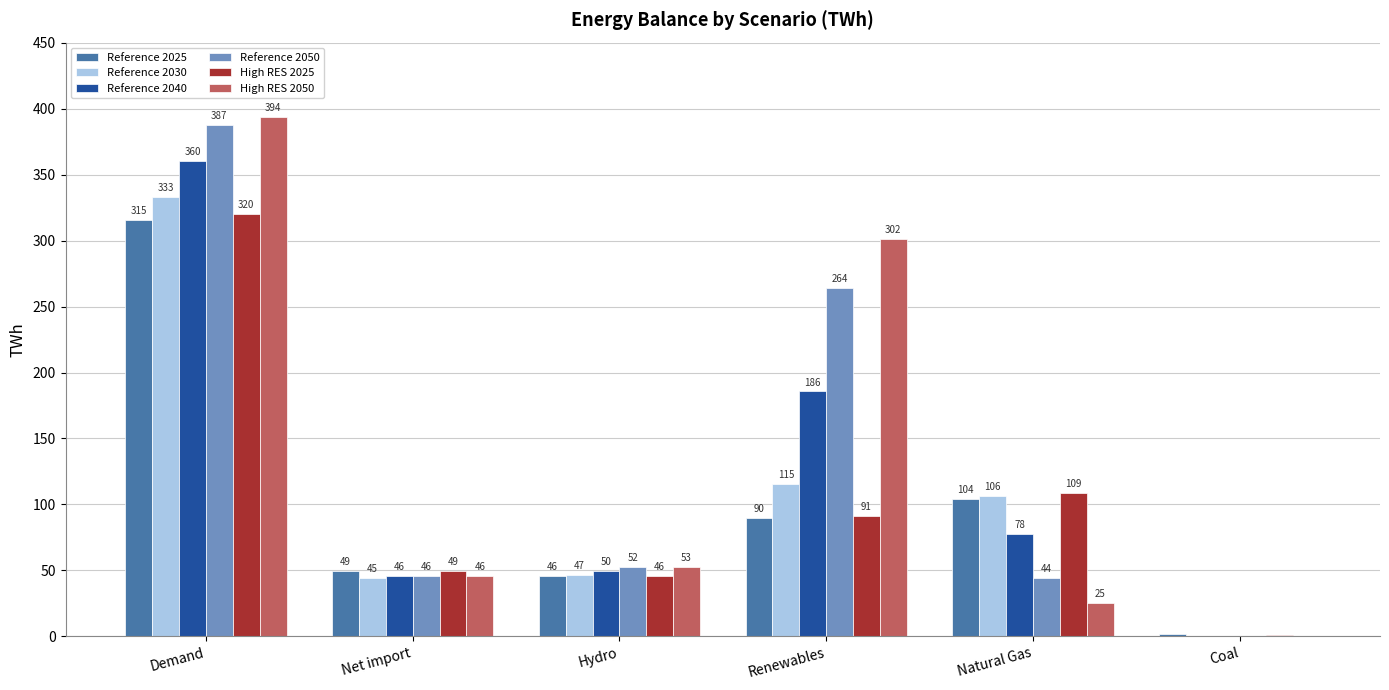

How many groups of bars are there?

6